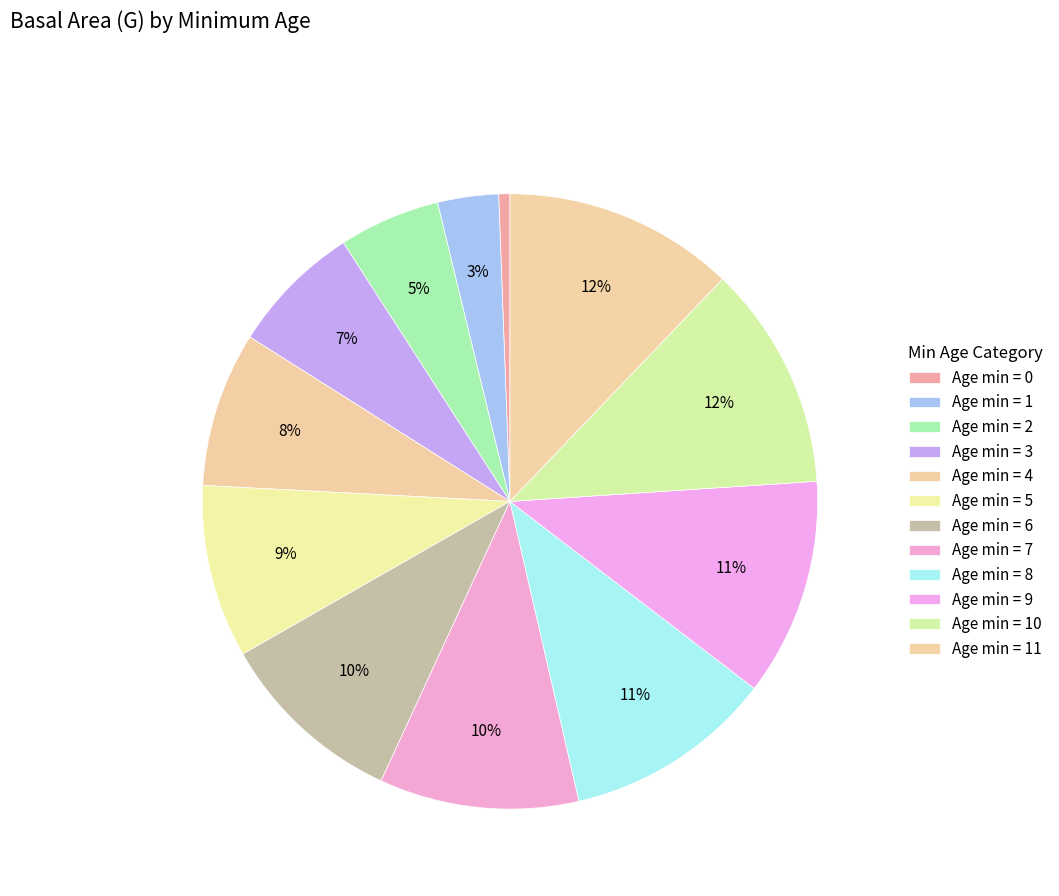

Count the number of slices in the pie.

12